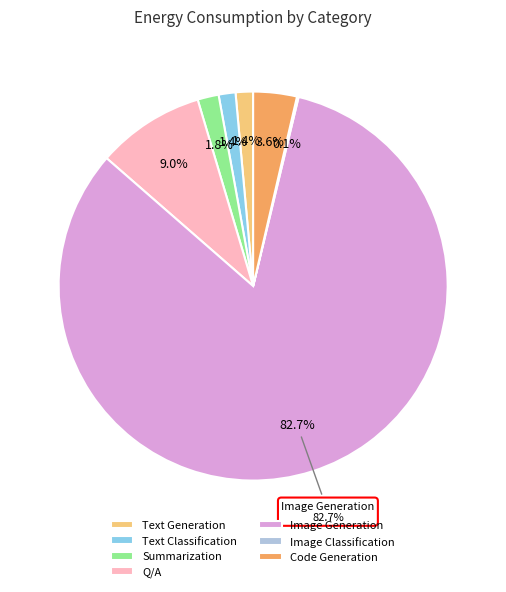

What is the smallest slice in the pie chart?

Image Classification